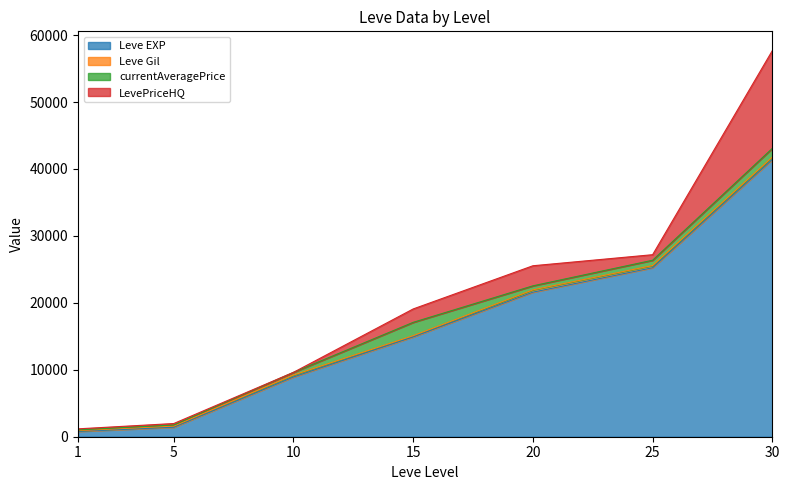

At which label does LevePriceHQ reach its peak?

30